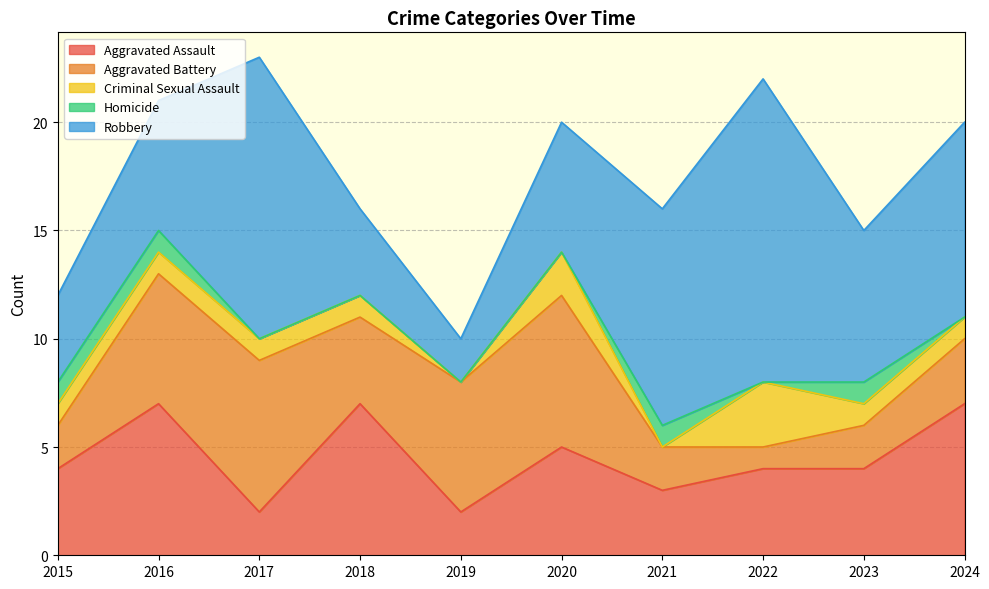

True or false: Homicide and Robbery intersect in this chart.

False